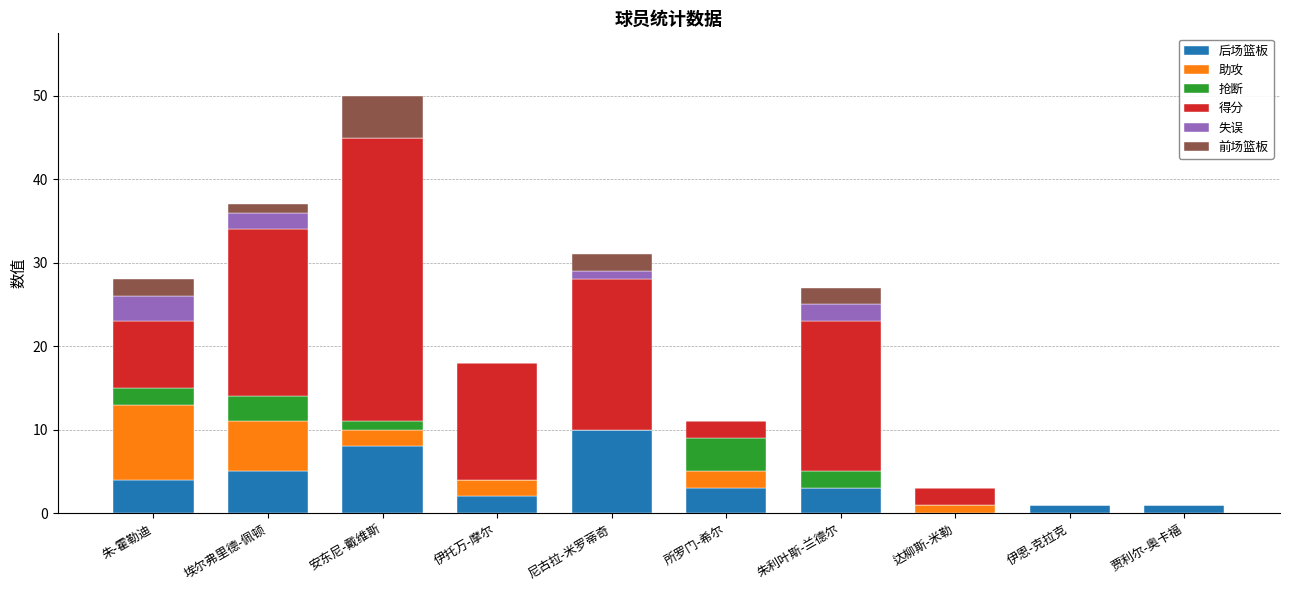

At which category is the sum across all series the highest?

安东尼-戴维斯